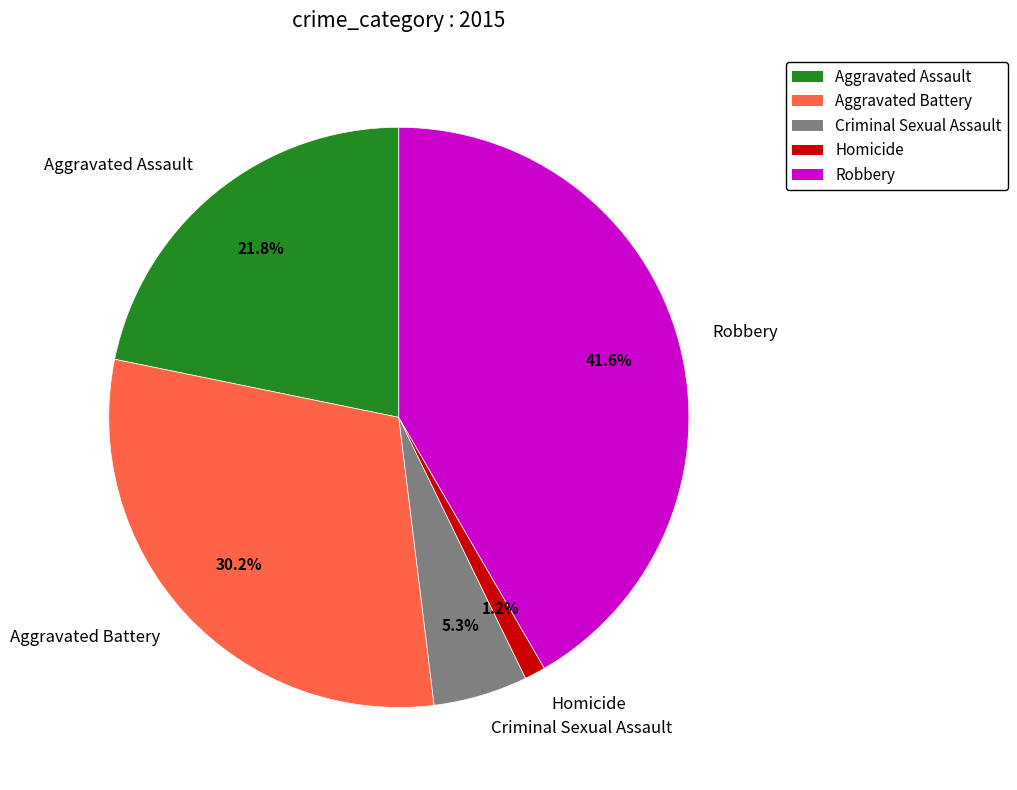

The Criminal Sexual Assault slice represents 13% of the pie. True or false?

False